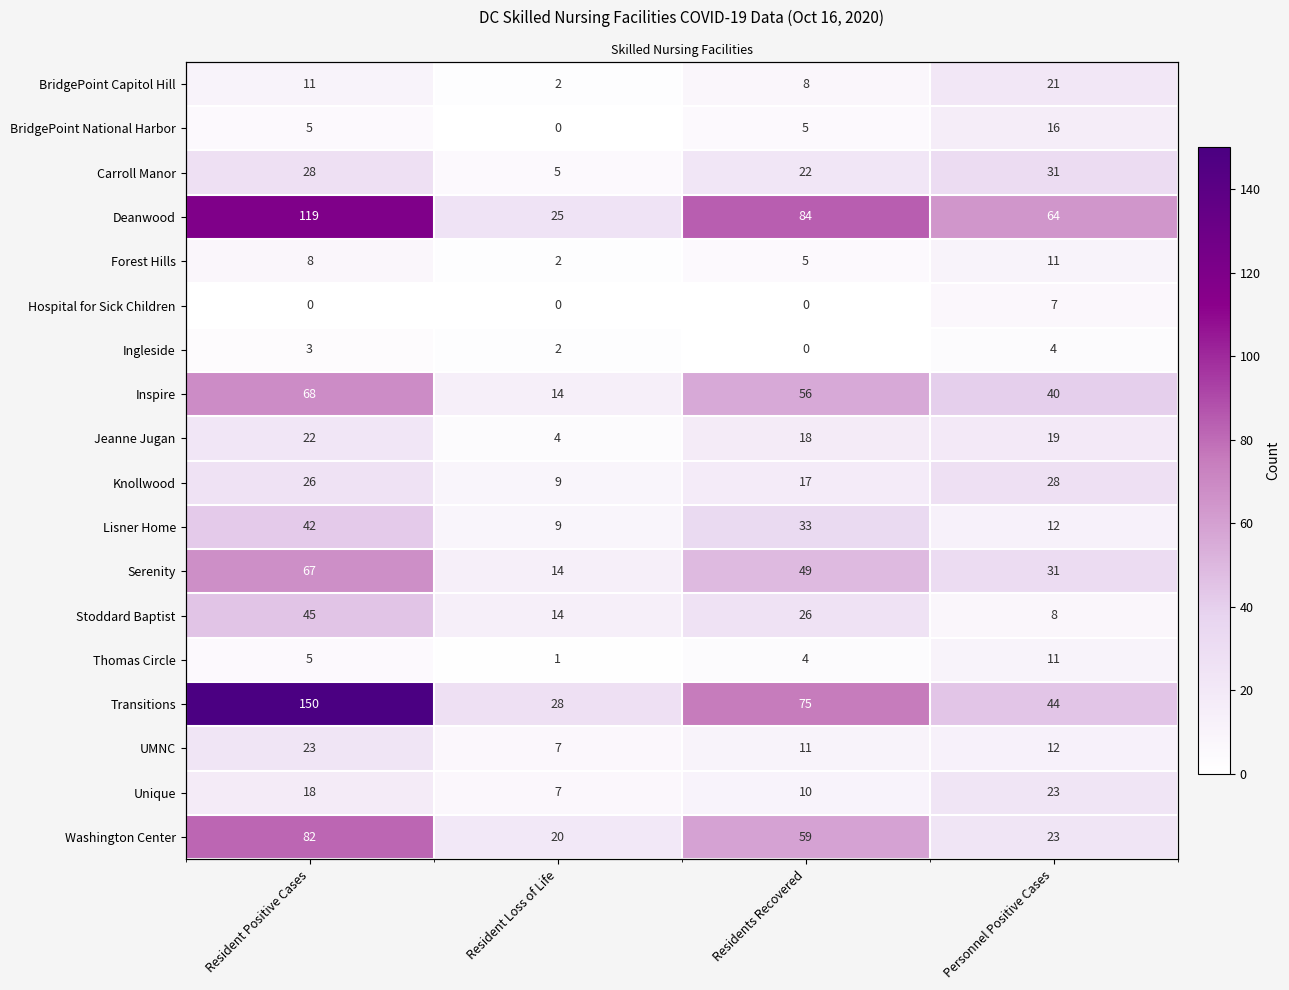

Read the Jeanne Jugan value at Resident Loss of Life.

4